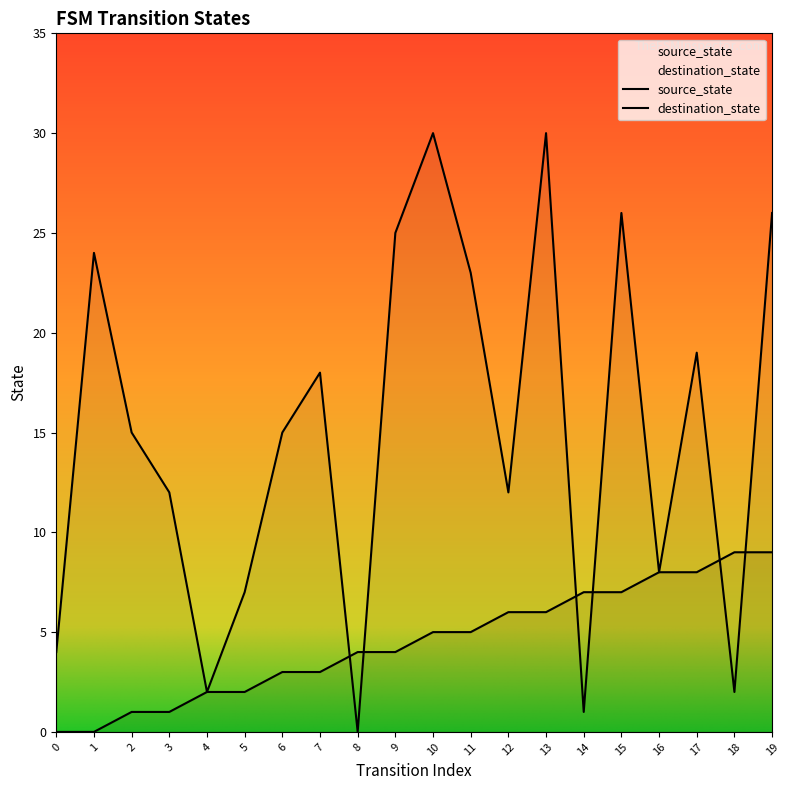

What is the total value across all series at 10?

35